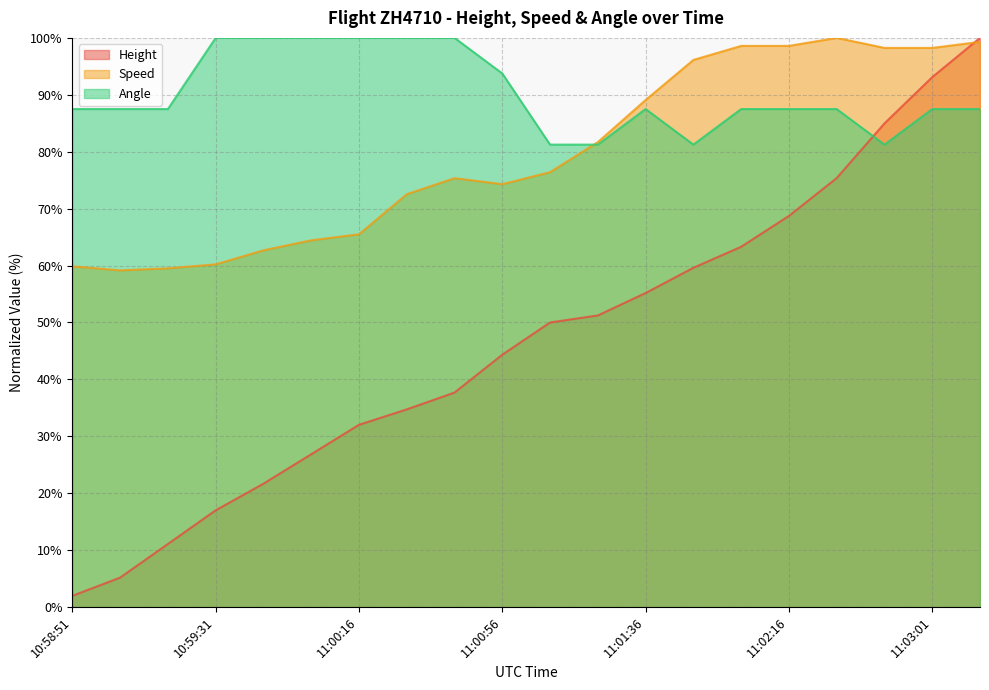

What is the difference between the highest and lowest values at 11:01:11?

31.2